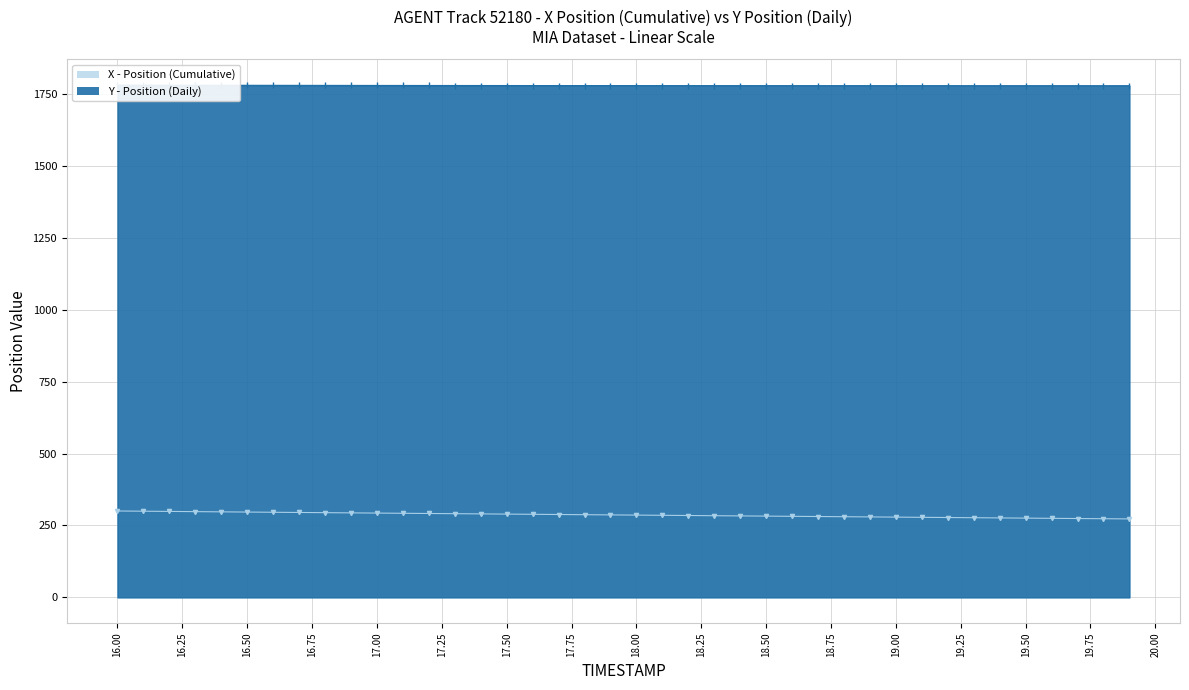

What is the maximum value for X?

300.4